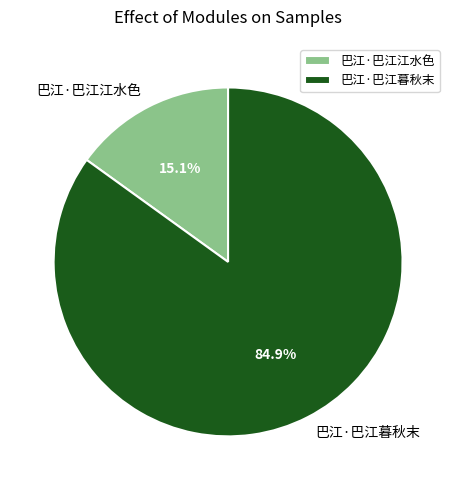

What percentage is NOT represented by 巴江·巴江暮秋末?

15.1%